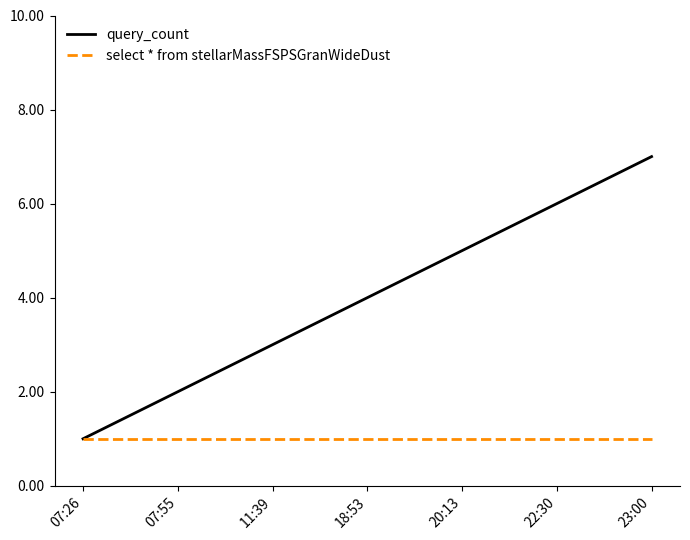

At which category is the sum across all series the highest?

23:00